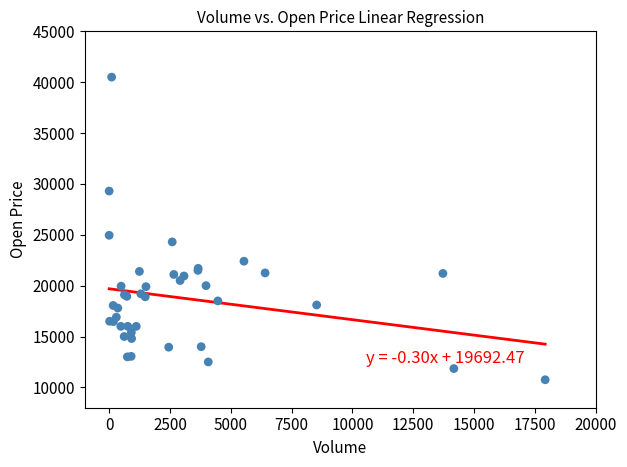

What Y value in the scatter plot is closest to 25625?

24950